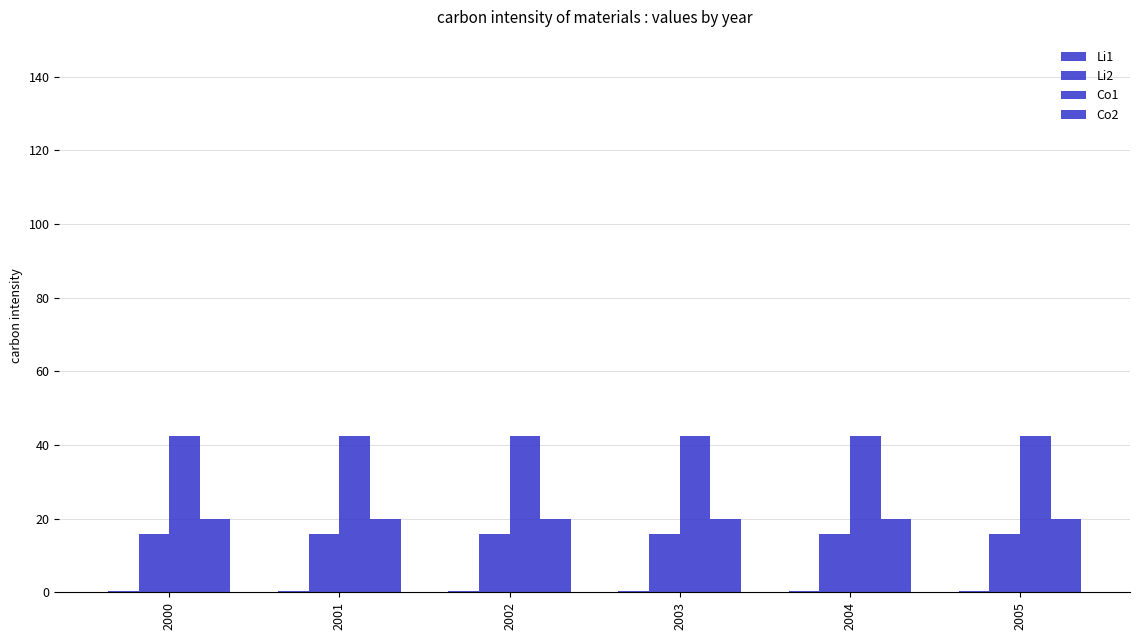

What is the lowest value of the Co2 series?

19.8